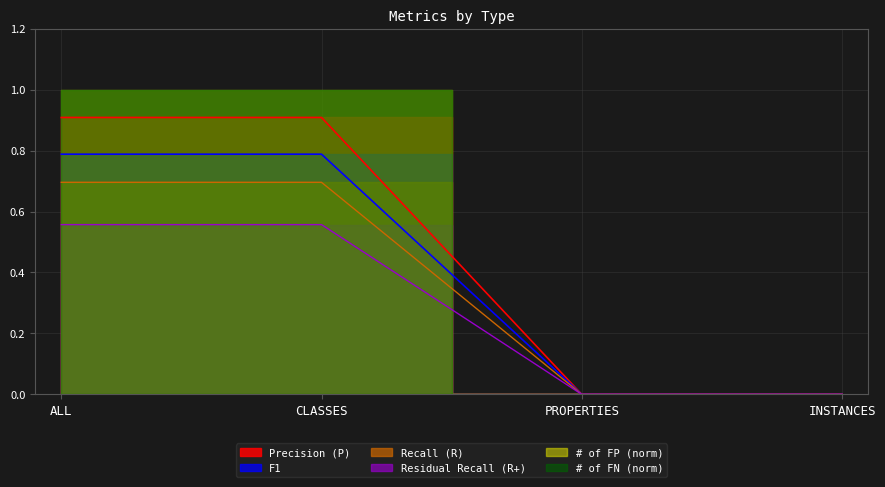

Is the value of Precision (P) at INSTANCES greater than the value of F1 at INSTANCES?

No